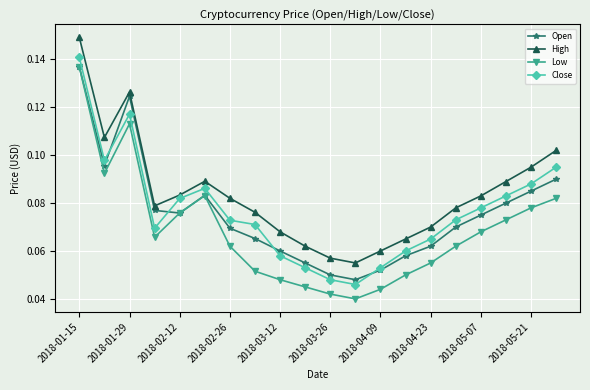

Count the Low values in the range 0 to 1.

20